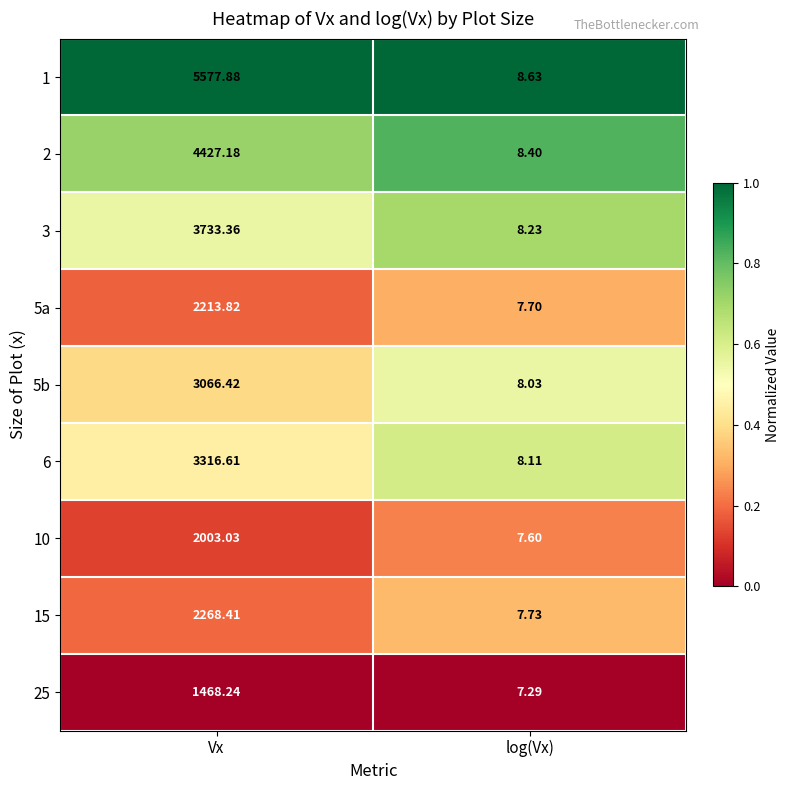

Is the value of 5a at log(Vx) greater than the value of 10 at log(Vx)?

Yes